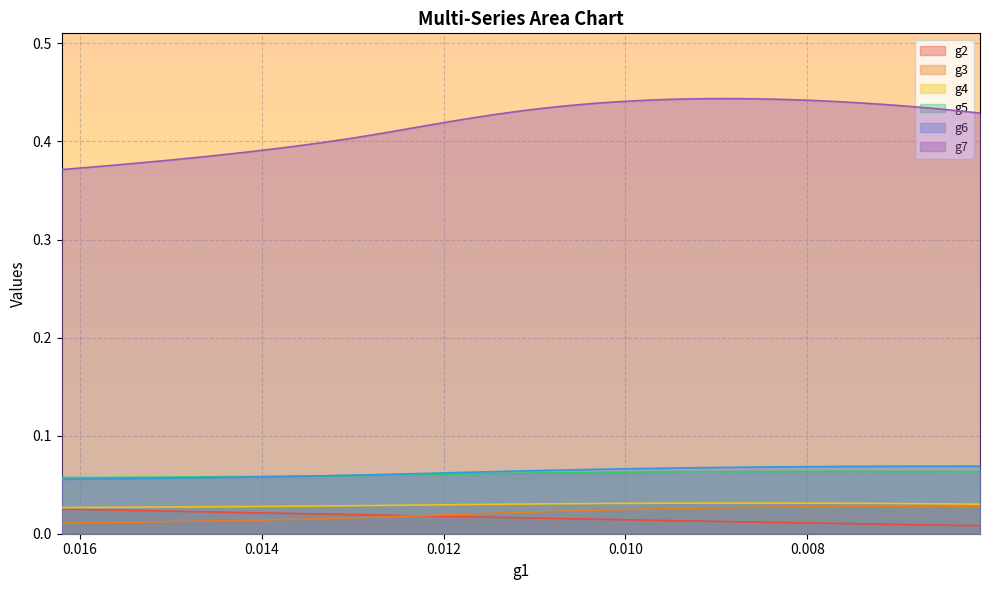

In g6, how many points are higher than both neighbors (excluding endpoints)?

1